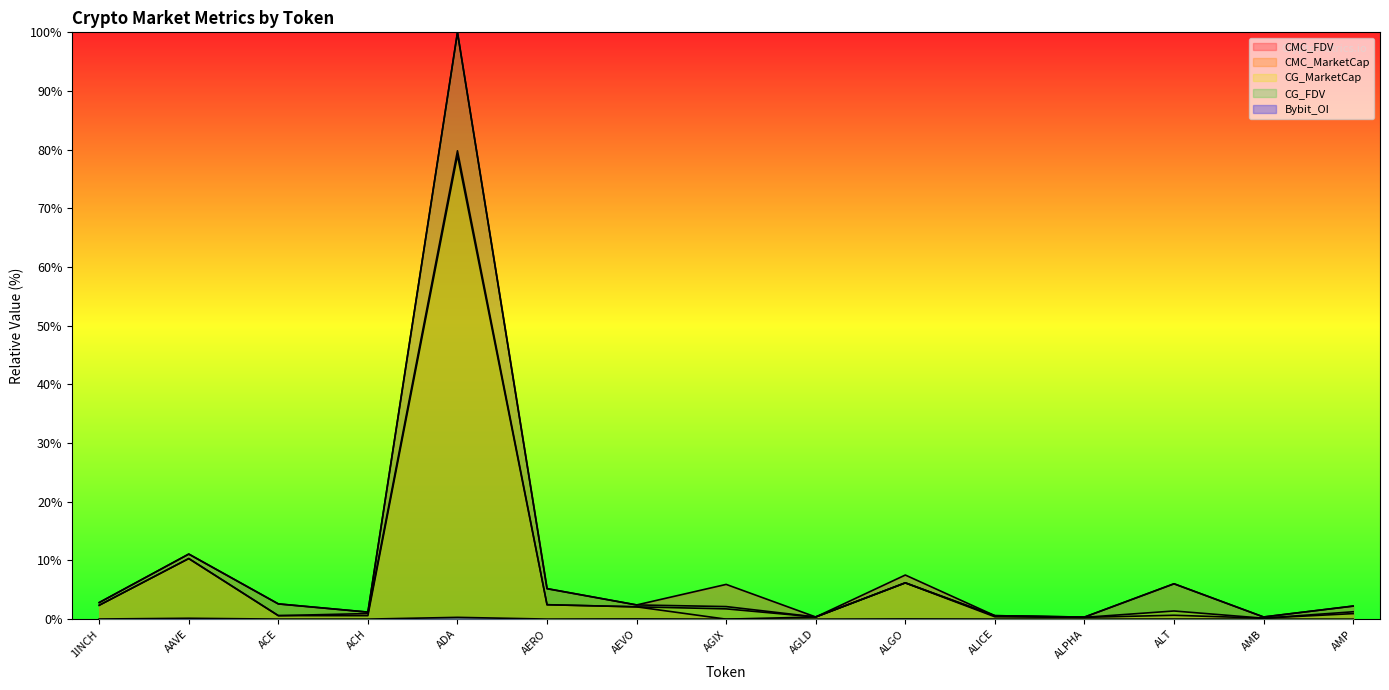

List the series in order of their peak value, lowest first.

Bybit_OI, CG_MarketCap, CMC_MarketCap, CG_FDV, CMC_FDV